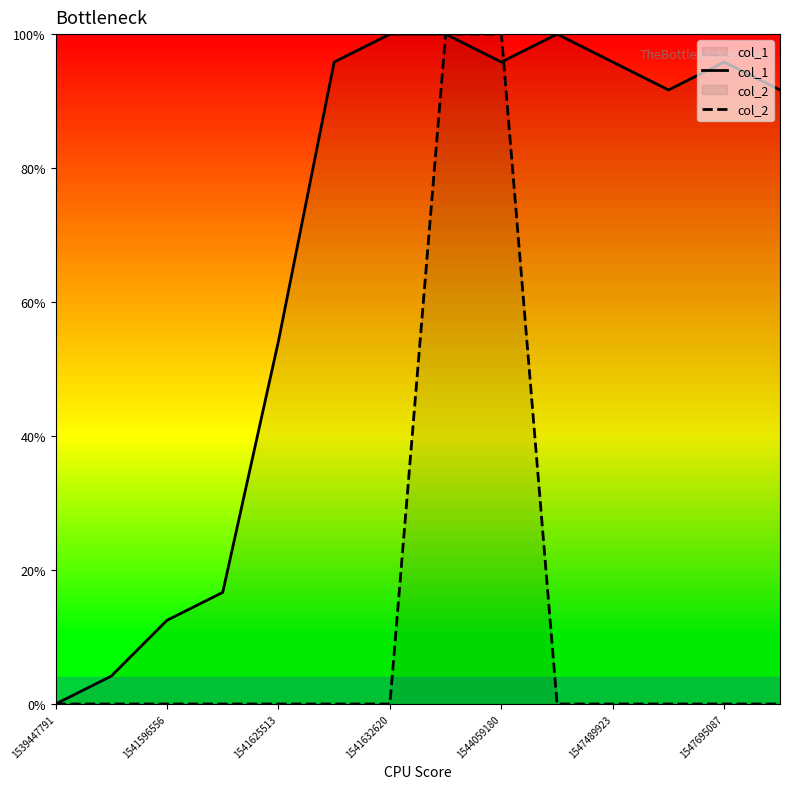

Reading left to right, extract all data points from this chart.

col_1: 0.0	4.2	12.5	16.7	54.2	95.8	100.0	100.0	95.8	100.0	95.8	91.7	95.8	91.7
col_2: 0.0	0.0	0.0	0.0	0.0	0.0	0.0	100.0	100.0	0.0	0.0	0.0	0.0	0.0